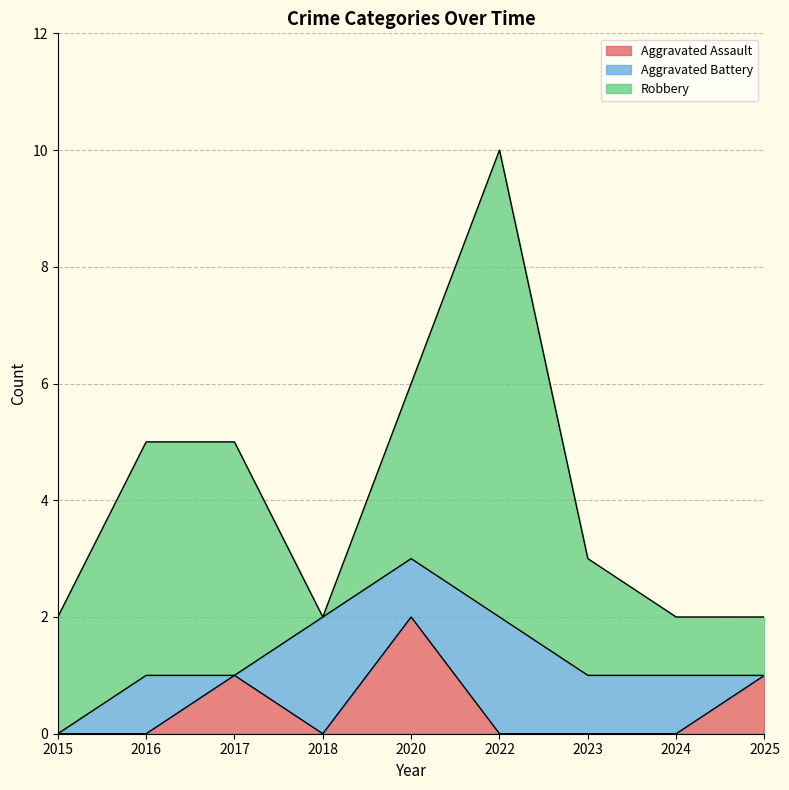

Rank the series by their maximum value, from highest to lowest.

Robbery, Aggravated Assault, Aggravated Battery